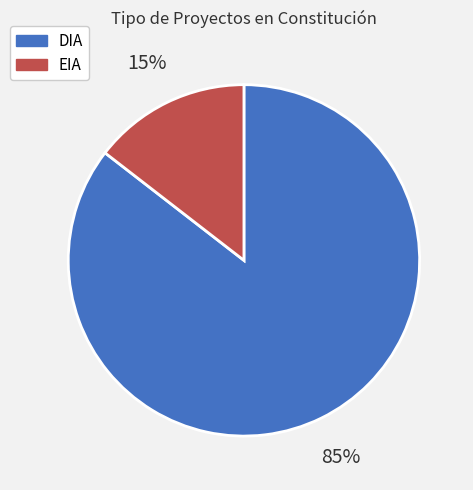

To the nearest percent, what portion does DIA represent?

85%